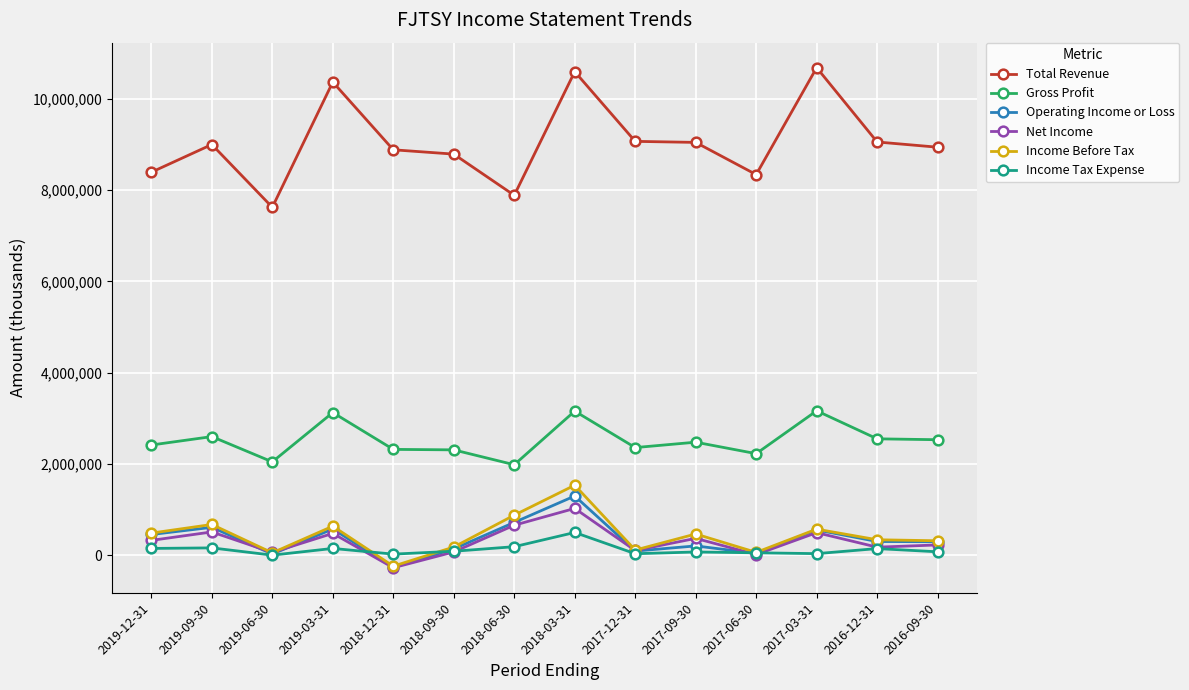

What is the label of the 13th point from the right?

2019-09-30